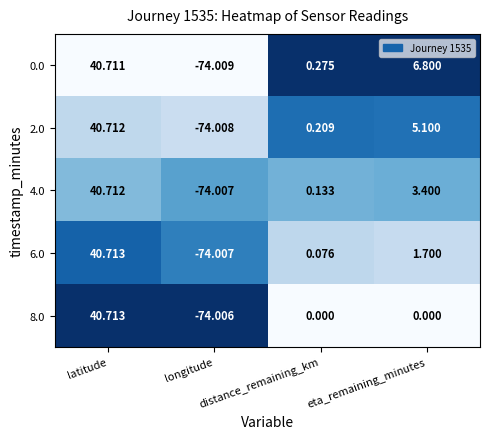

What is the greatest value displayed?

40.7